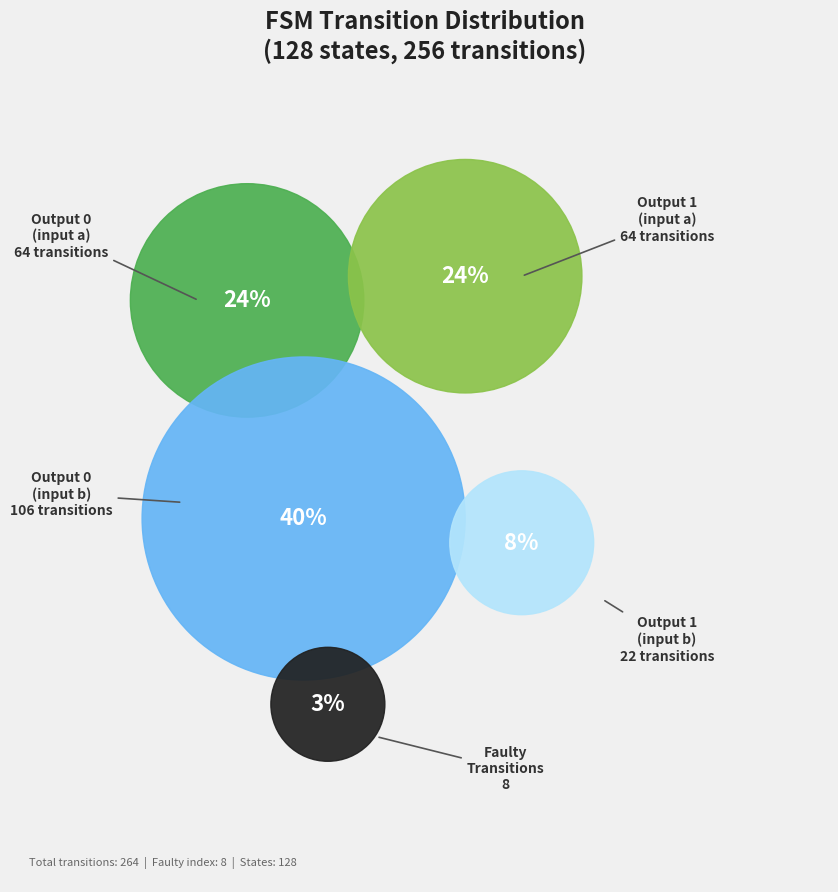

Rank the categories by value from lowest to highest.

faulty_transition, output_symbol=1 (input b), output_symbol=0 (input a), output_symbol=1 (input a), output_symbol=0 (input b)